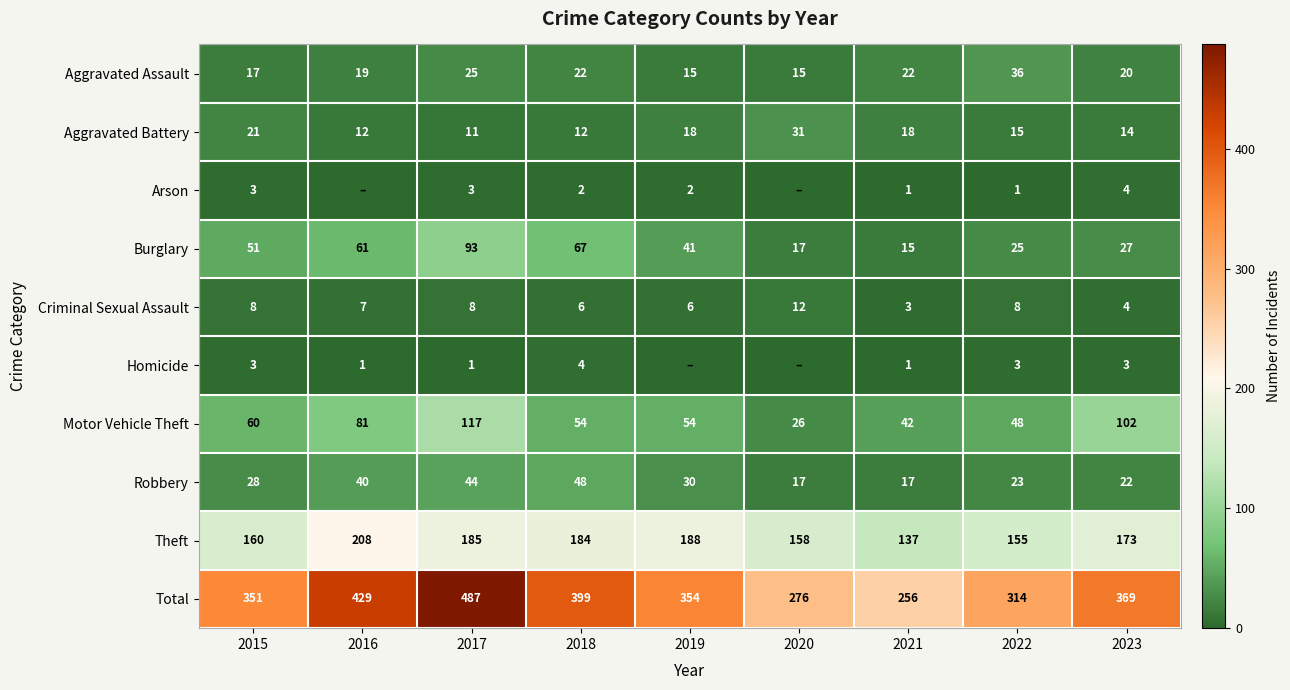

Is the value of Homicide at 2017 greater than the value of Aggravated Assault at 2023?

No